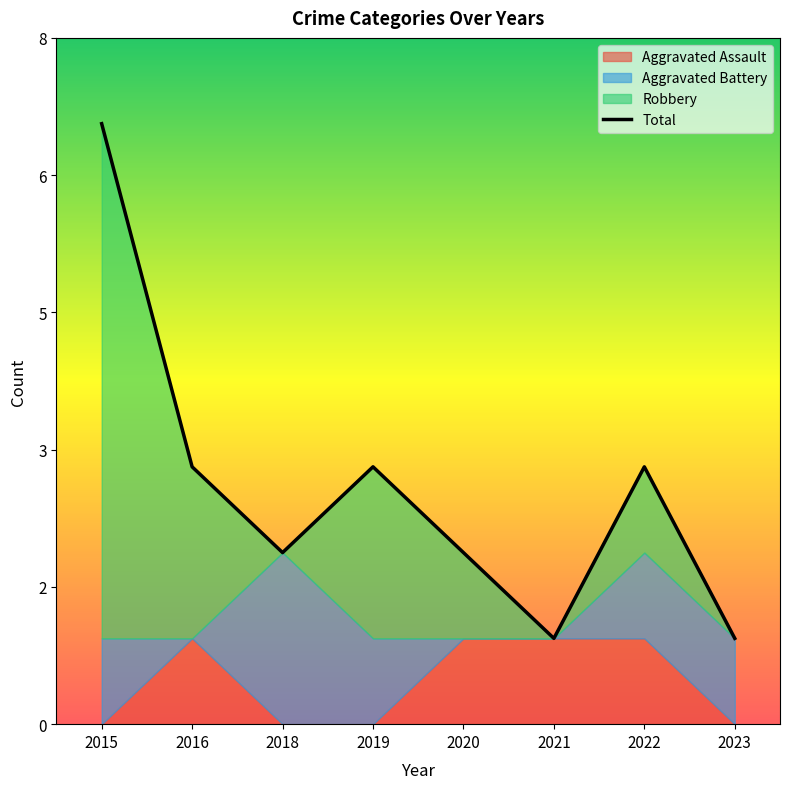

True or false: the data shows 1 at 2021.

True